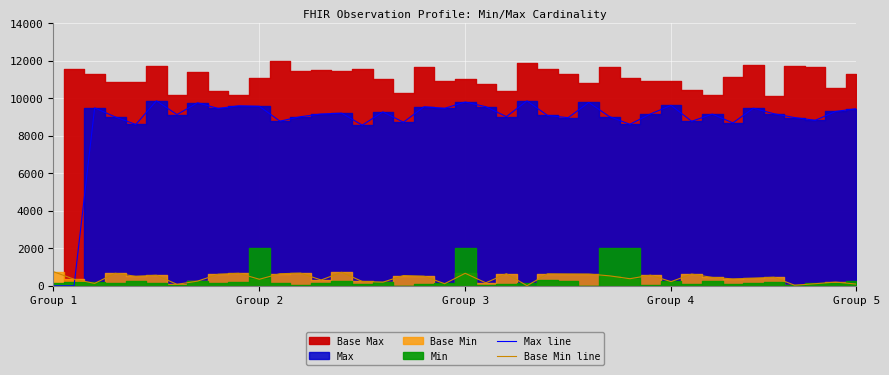

How many times do Max line and Base Min line cross each other?

1